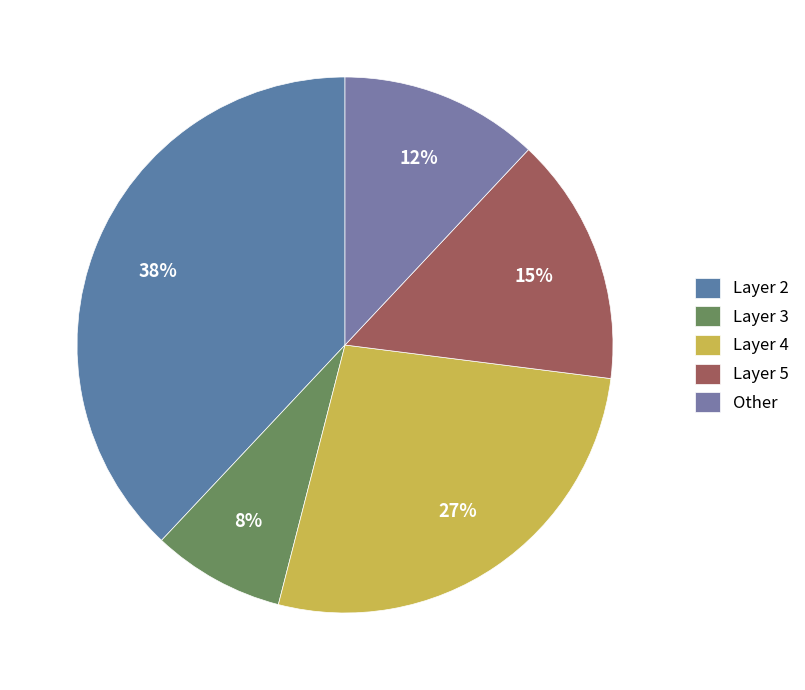

Count the number of slices in the pie.

5